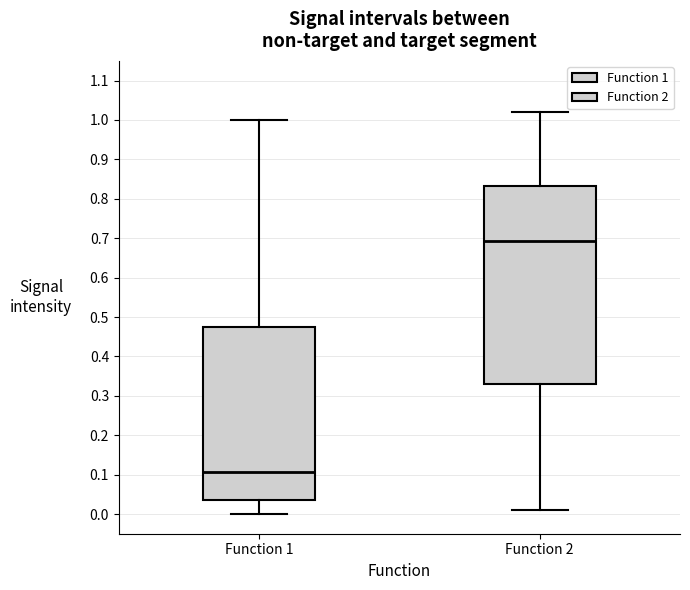

Reading left to right, transcribe this box plot: for each box, give where its median line is, the range the box spans, and where its two whiskers end, as read against the y-axis. The values are not printed on the chart, so give them approximately, as read against the axis.

Function 1: median 0.11, box 0.04 to 0.48, whiskers 0.00 to 1.00
Function 2: median 0.69, box 0.33 to 0.83, whiskers 0.01 to 1.02